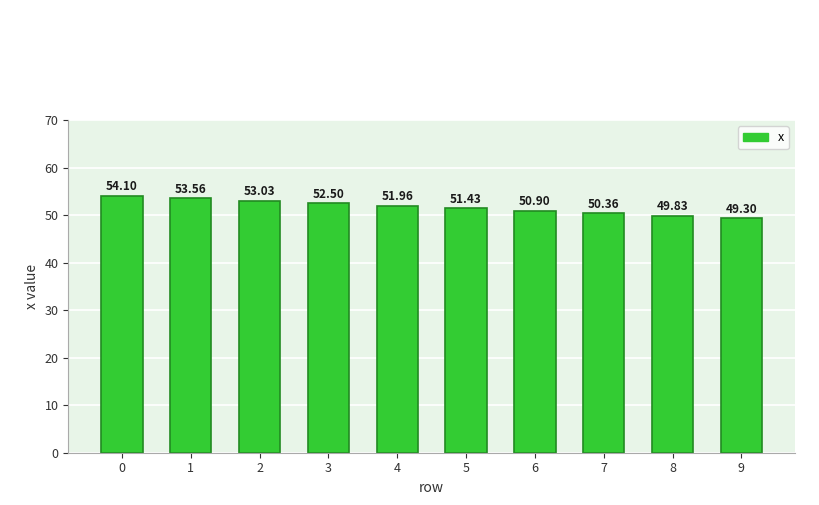

What is the ratio of the value at 4 to the value at 6?

1.0